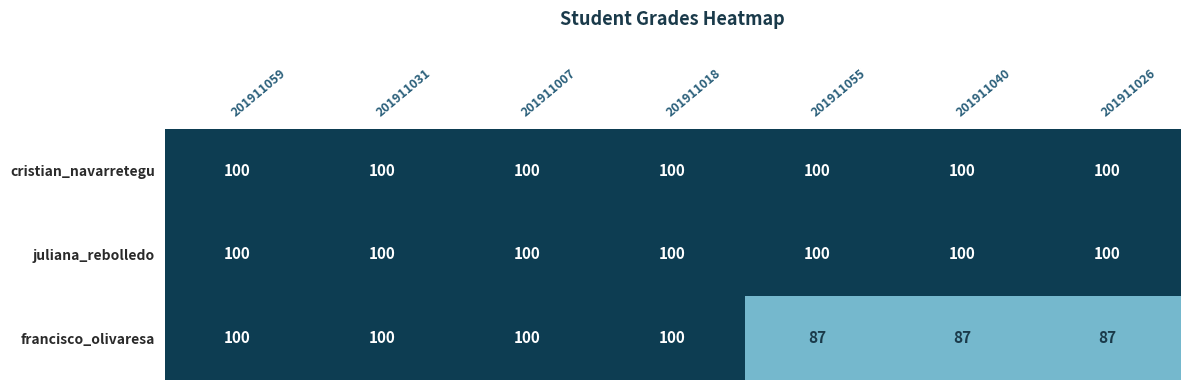

Read the juliana_rebolledo value at 201911040.

100